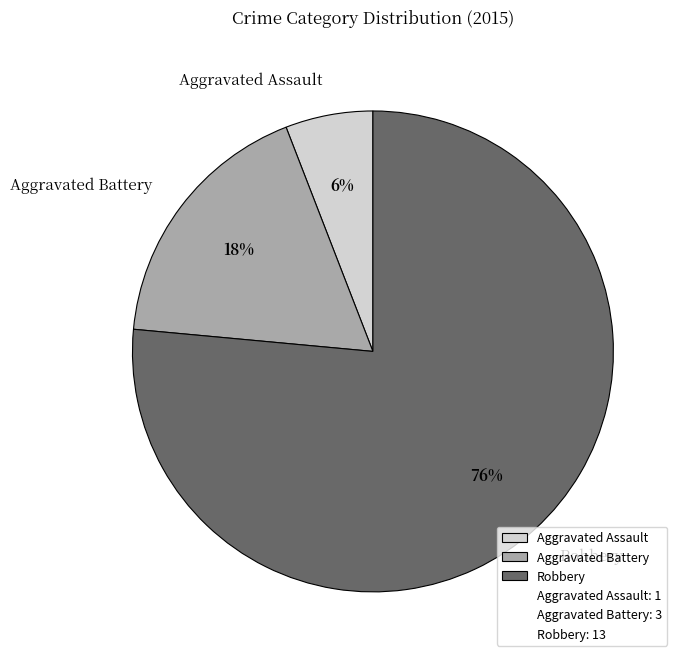

Is it true that Aggravated Battery is 12% of the pie?

False